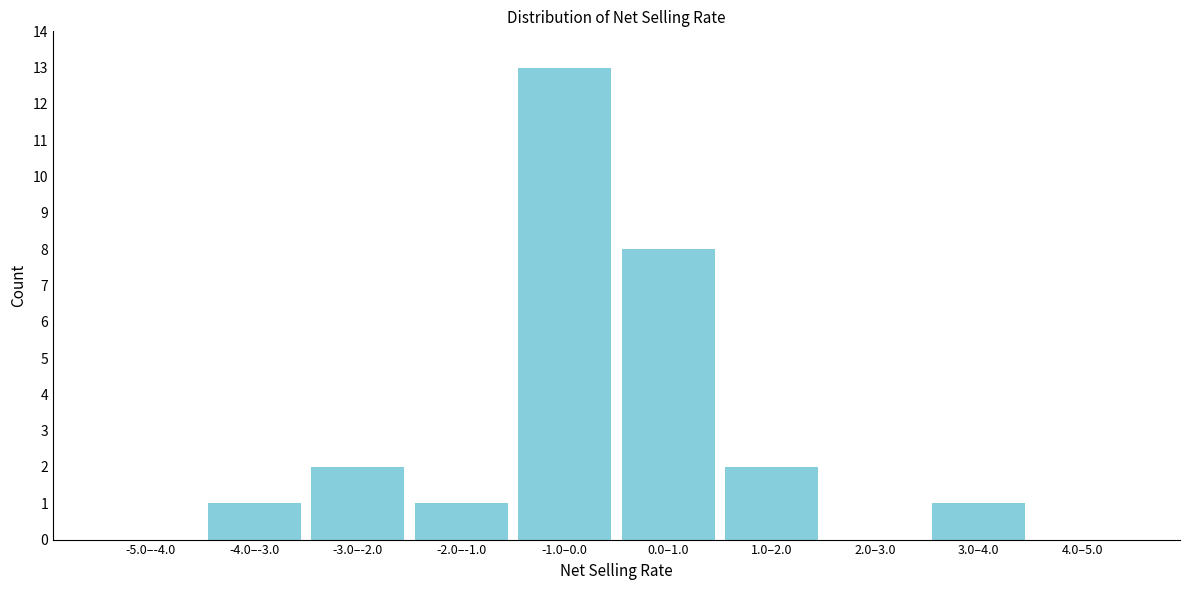

Reading right to left, what are all the values shown in this chart?

4.0–5.0=0	3.0–4.0=1	2.0–3.0=0	1.0–2.0=2	0.0–1.0=8	-1.0–0.0=13	-2.0–-1.0=1	-3.0–-2.0=2	-4.0–-3.0=1	-5.0–-4.0=0